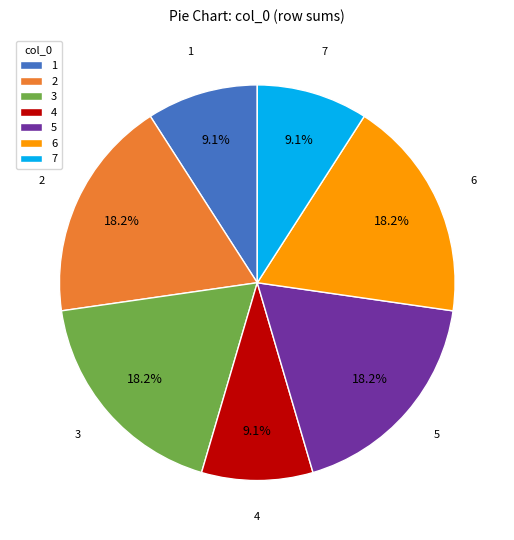

To the nearest percent, what is the average slice percentage?

14%